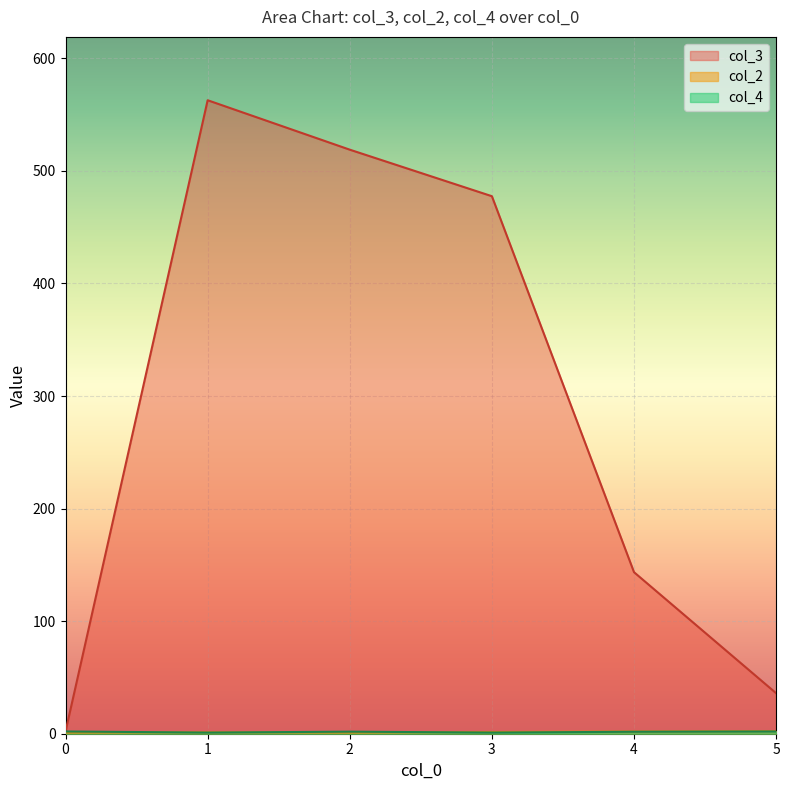

Is it true that col_3 equals 2.0 at 0?

True